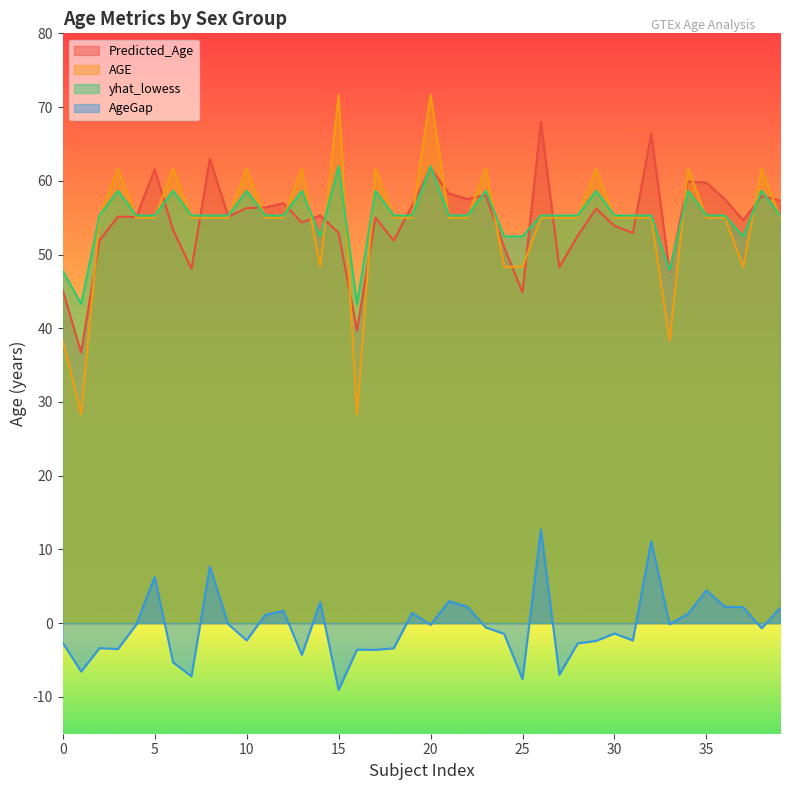

The value of AGE at 10 is 14.7. True or false?

False